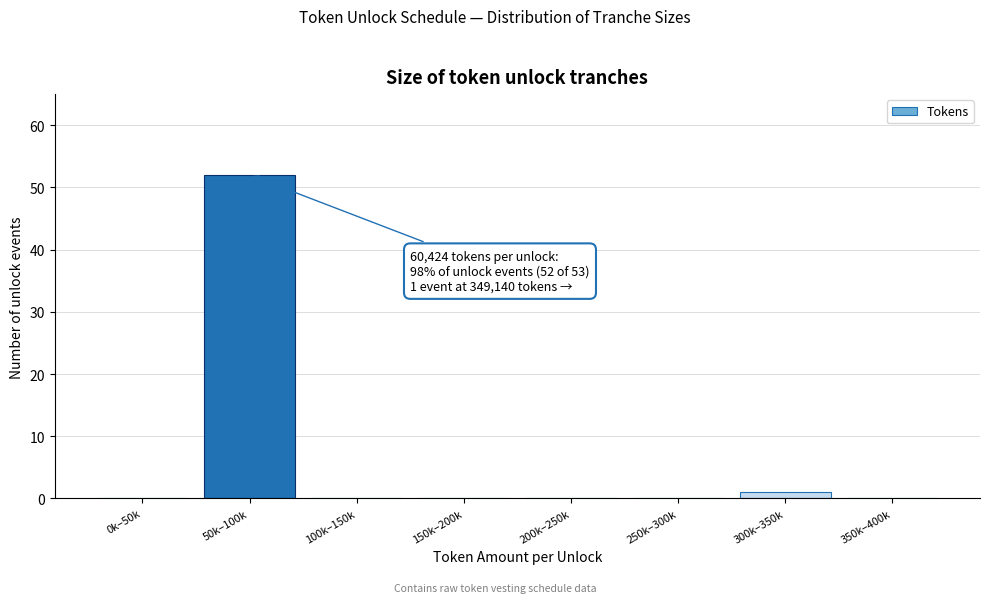

Reading left to right, transcribe all the data shown in this chart.

0k–50k=0	50k–100k=52	100k–150k=0	150k–200k=0	200k–250k=0	250k–300k=0	300k–350k=1	350k–400k=0